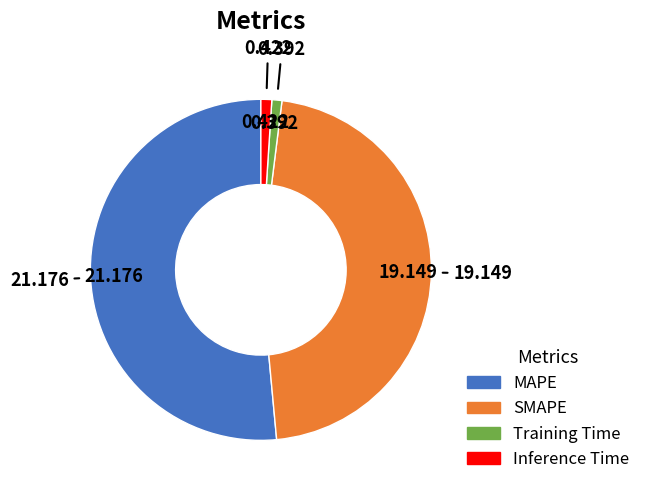

Is the sum of MAPE and Inference Time greater than half?

Yes